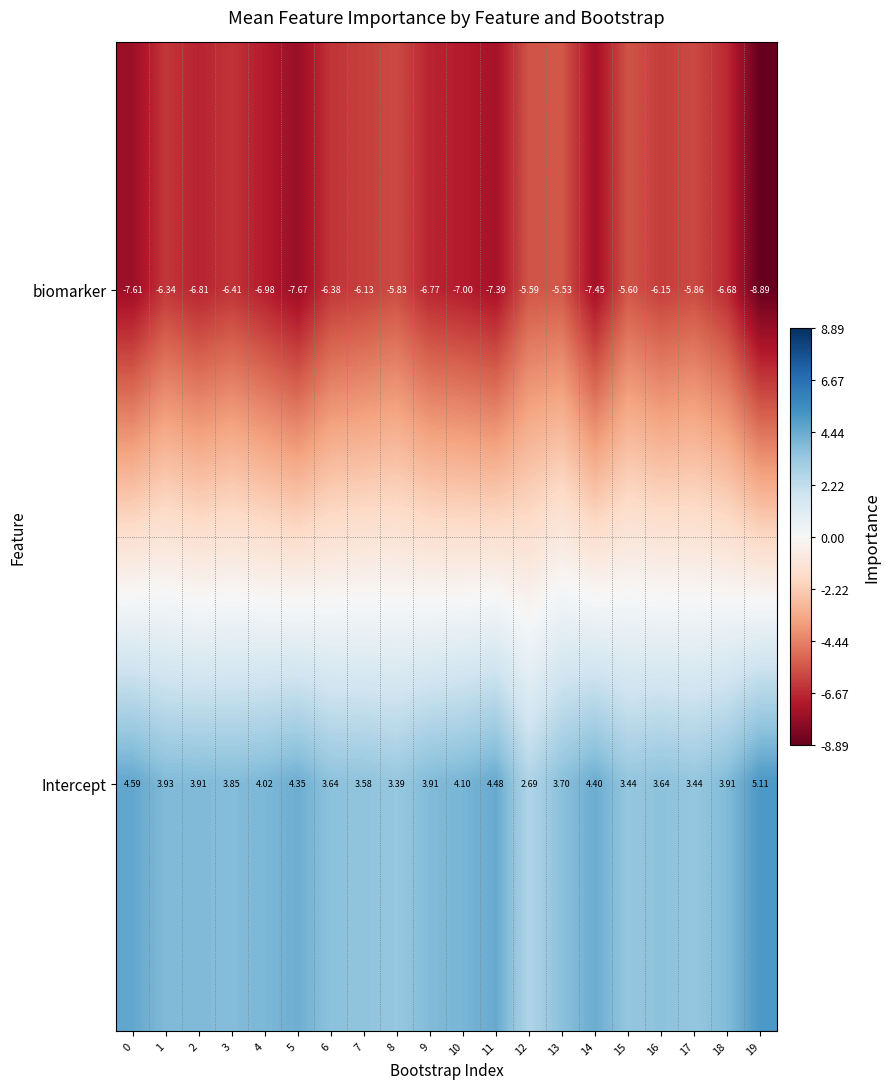

Rank the series by their maximum value, from lowest to highest.

biomarker, Intercept